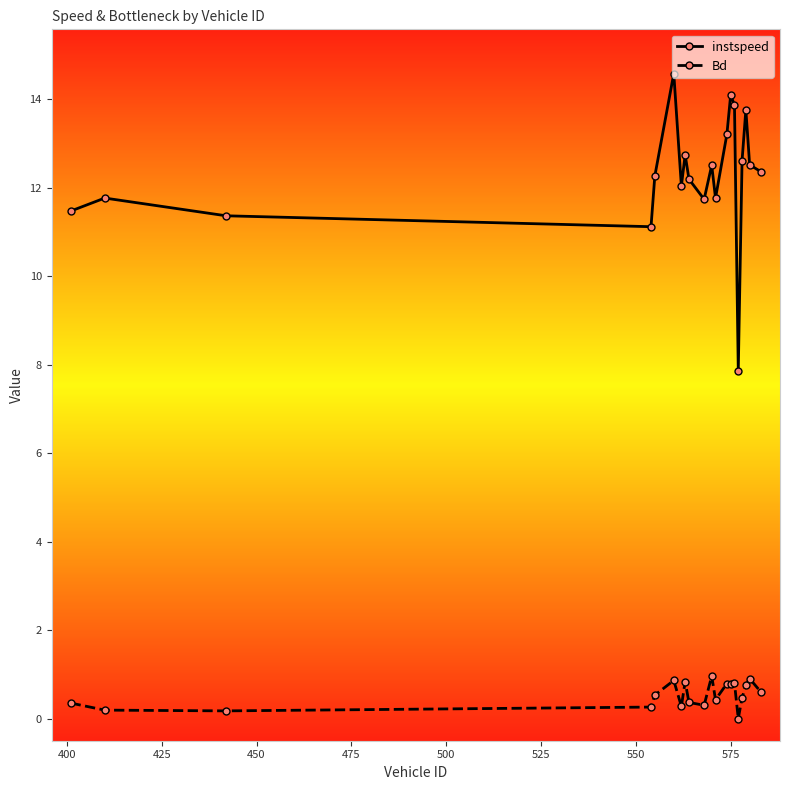

Rank the series by their maximum value, from lowest to highest.

Bd, instspeed